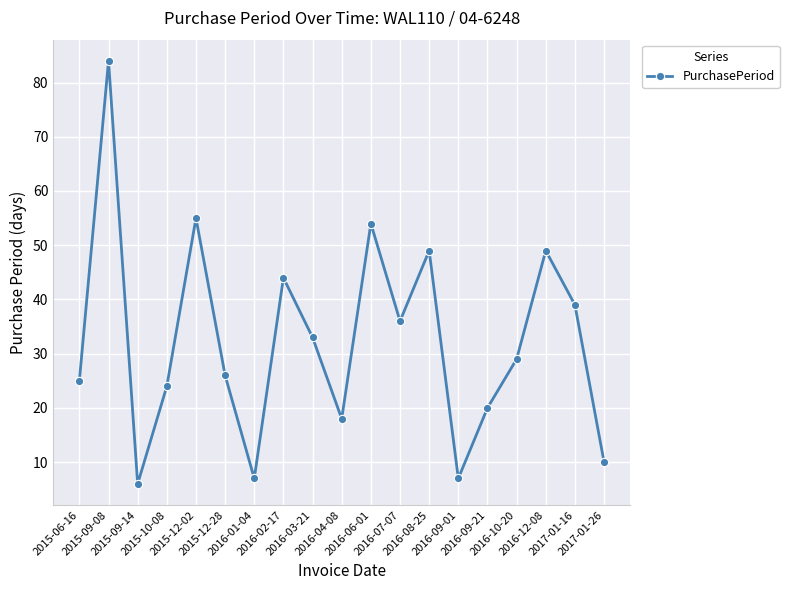

What is the label of the 2nd point from the left?

2015-09-08